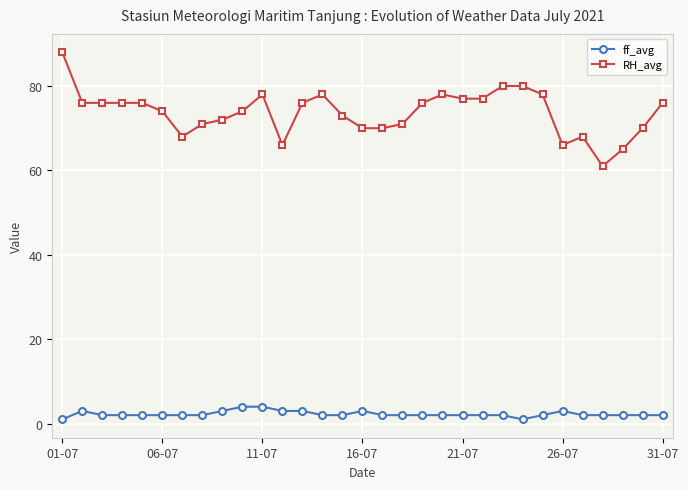

True or false: RH_avg and ff_avg cross at least once.

False